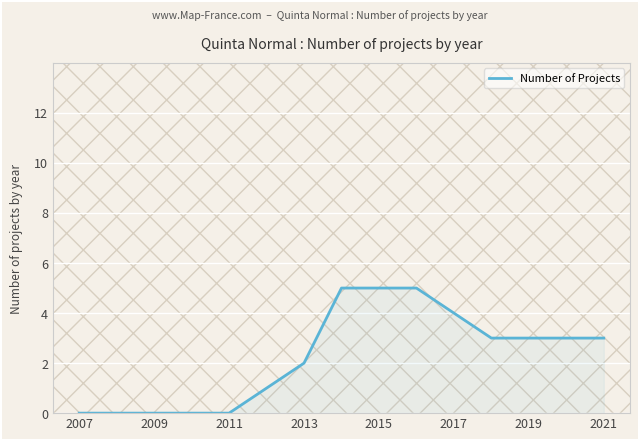

What is the maximum value shown in the chart?

5